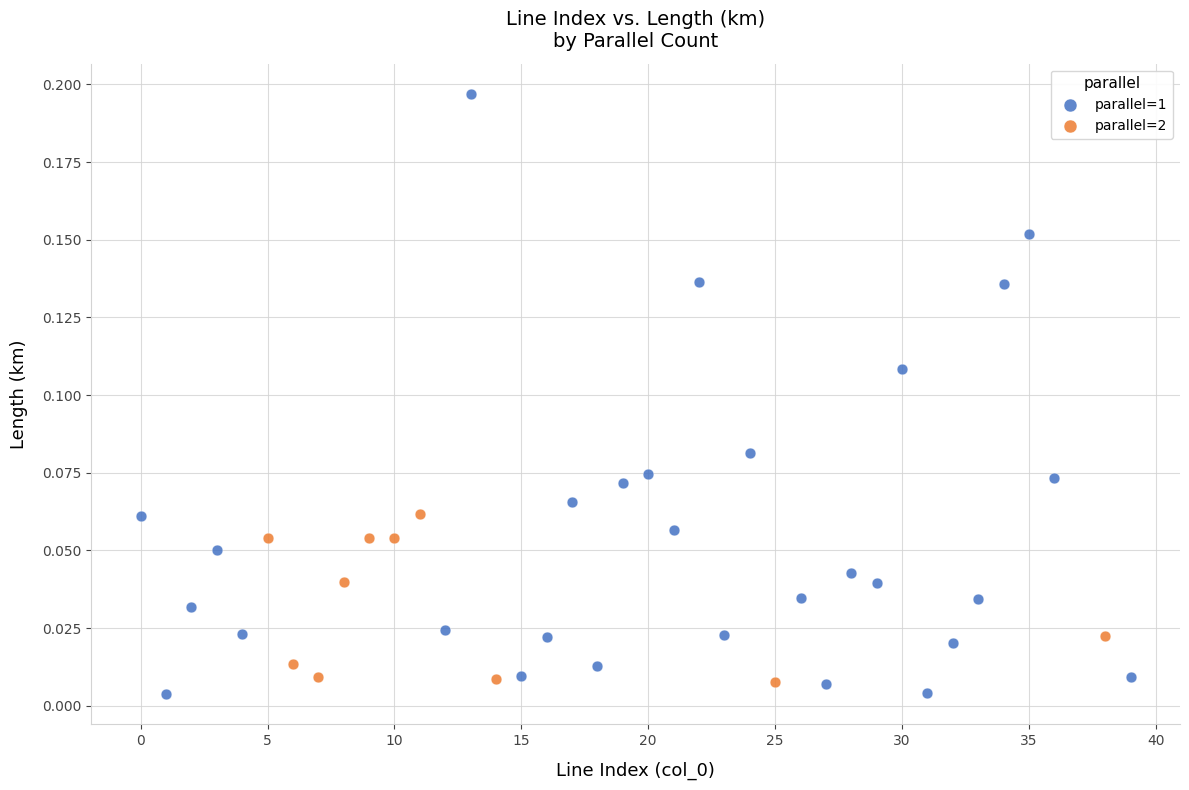

Which series contains the highest Y value?

parallel=1